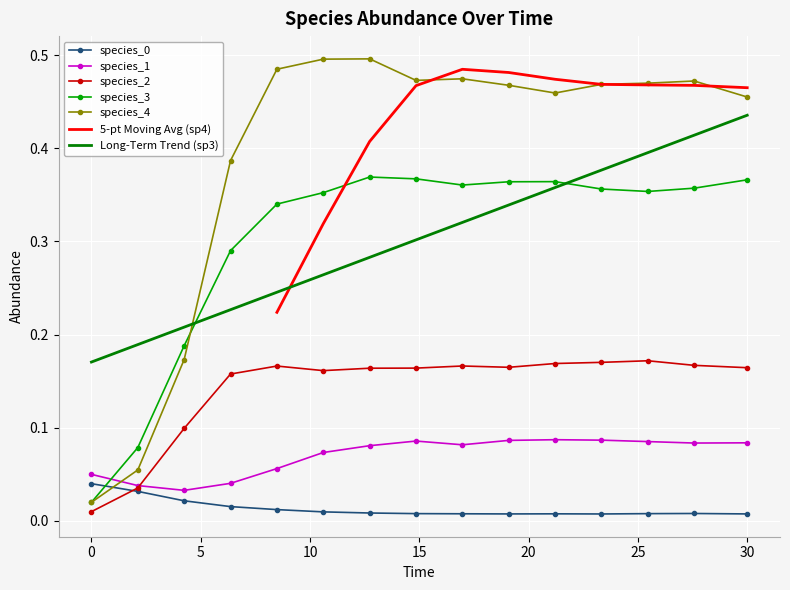

What position from the right is 19.09090909090909?

6